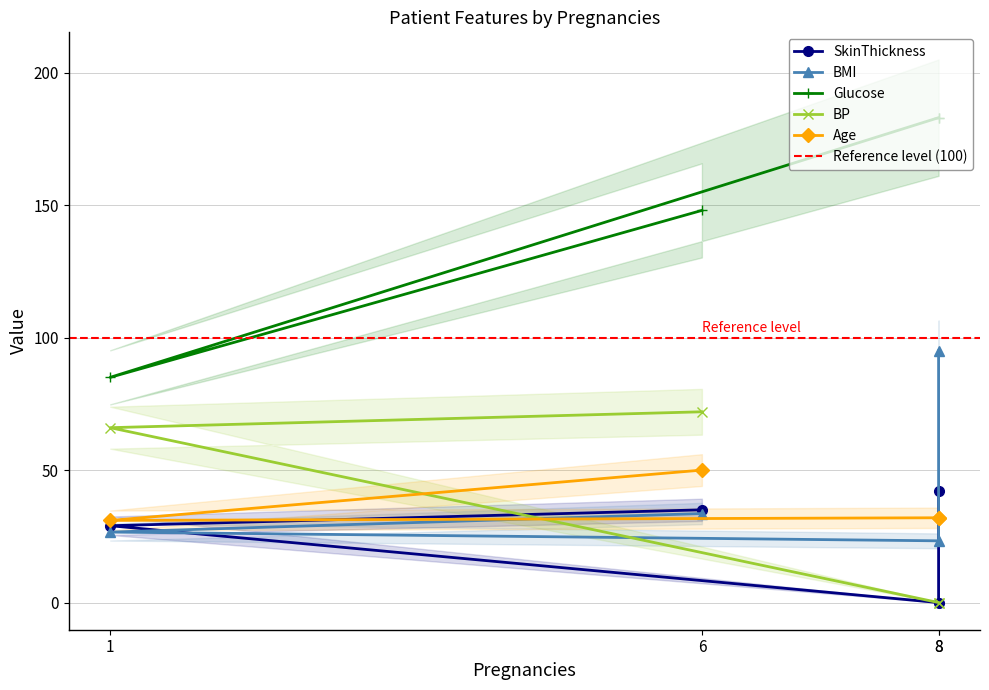

Is the value of Glucose at 8 greater than the value of BP at 8?

Yes